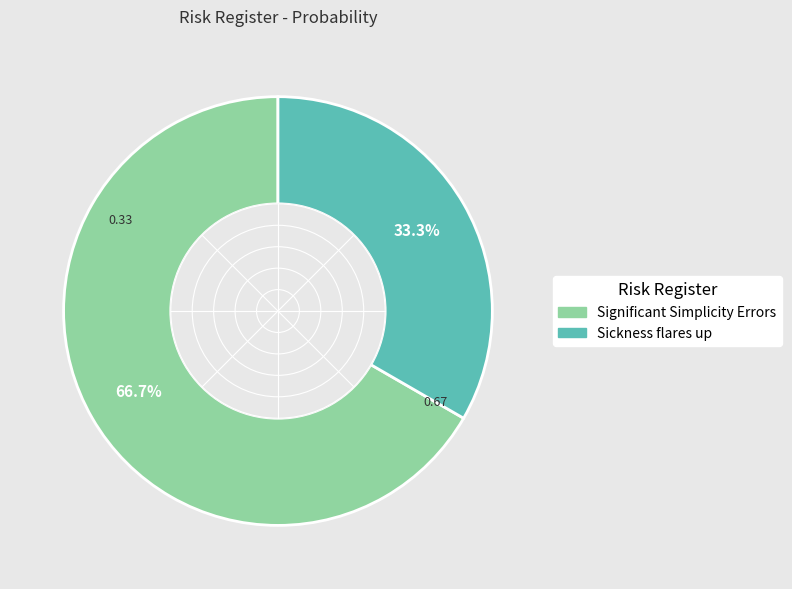

To the nearest percent, what is the difference between the Sickness flares up and Significant Simplicity Errors slice percentages?

33%